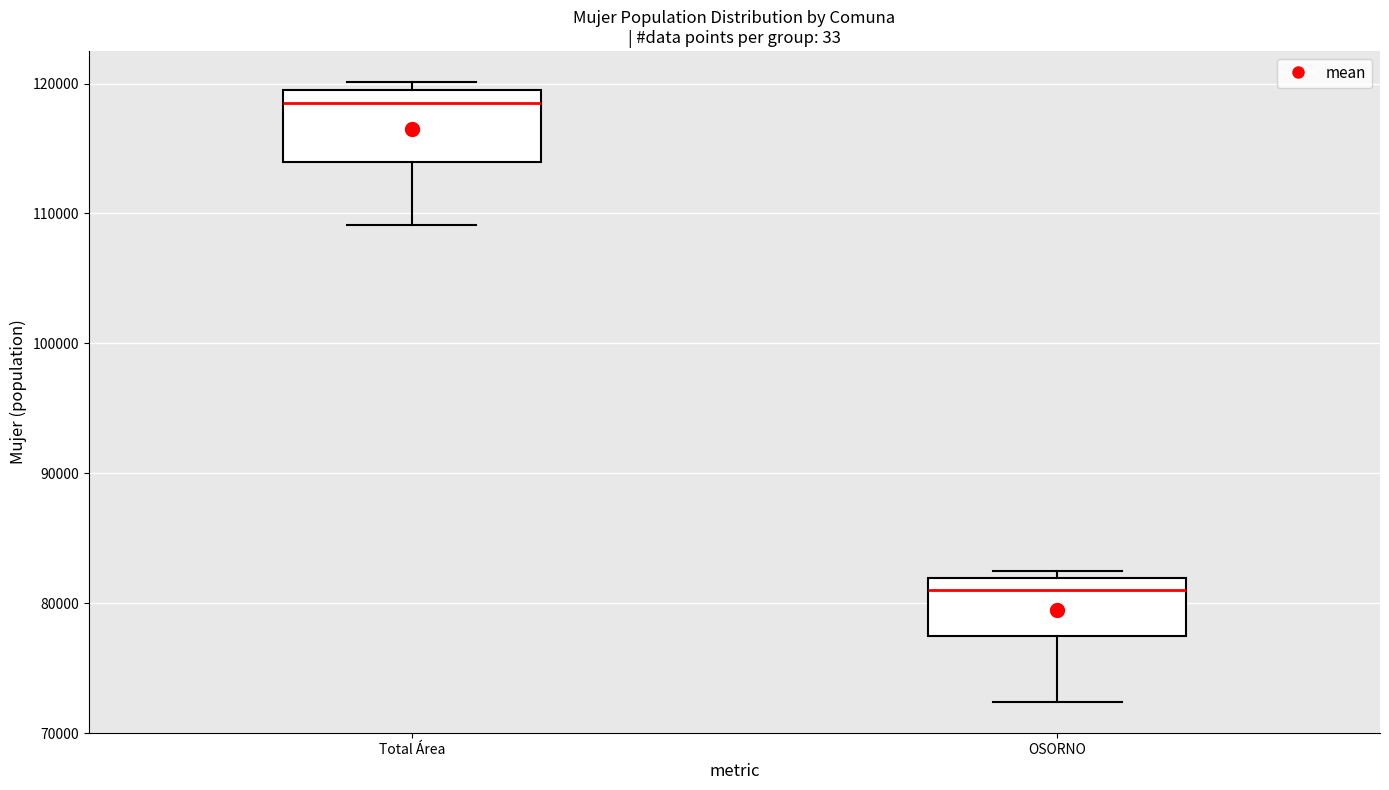

Reading left to right, transcribe this box plot: for each box, give where its median line is, the range the box spans, and where its two whiskers end, as read against the y-axis. The values are not printed on the chart, so give them approximately, as read against the axis.

Total Área: median 118000, box 114000 to 119000, whiskers 109000 to 120000
OSORNO: median 81000, box 78000 to 82000, whiskers 72000 to 82000 (just above the box's upper edge)